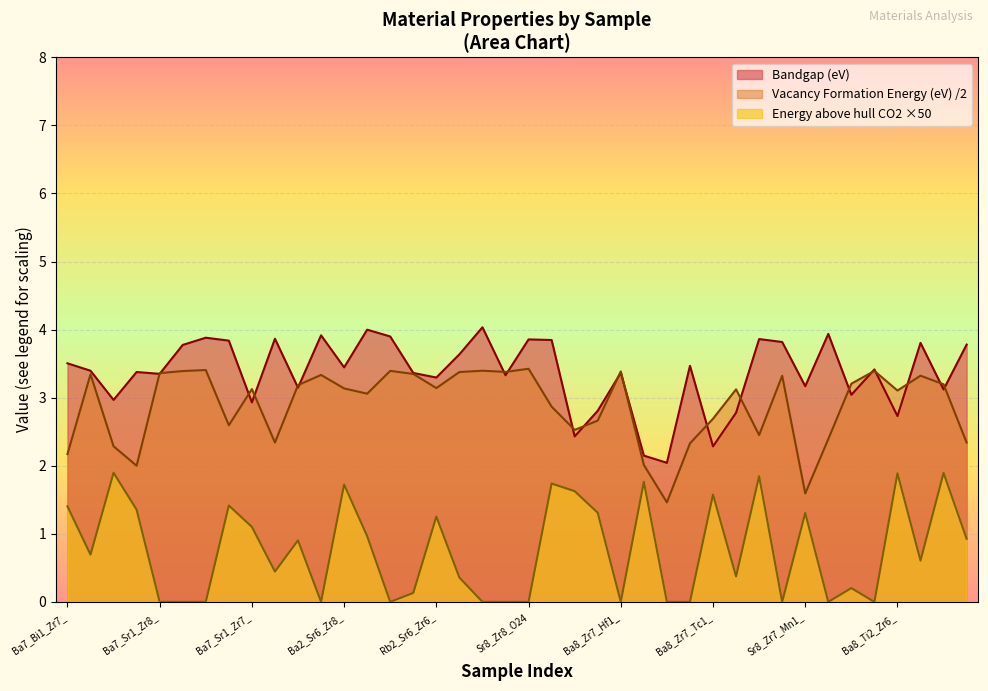

True or false: Bandgap (eV) and Vacancy Formation Energy (eV) intersect in this chart.

True